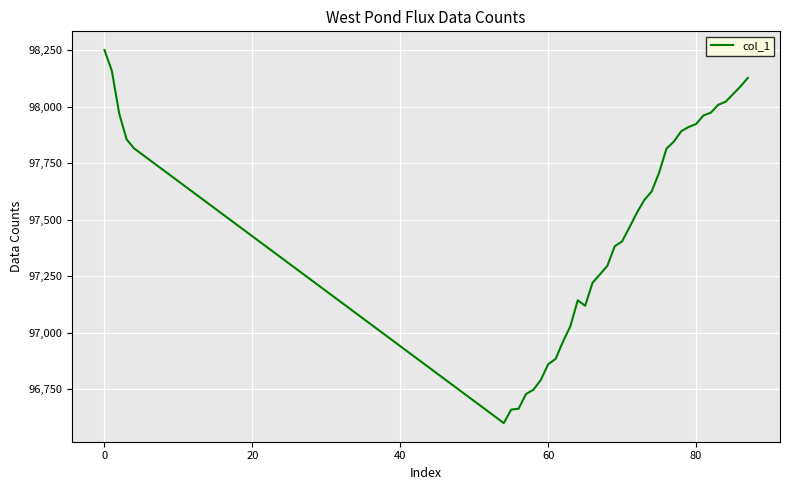

What is the maximum value shown in the chart?

98251.7